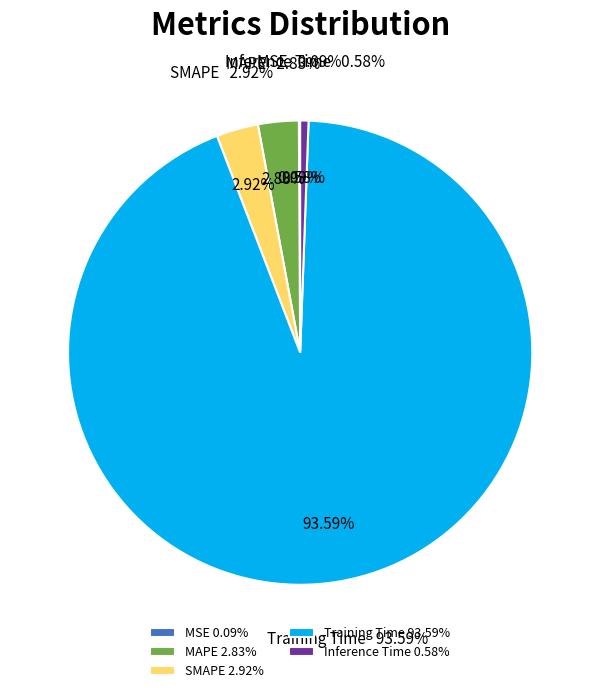

What is the smallest slice in the pie chart?

MSE